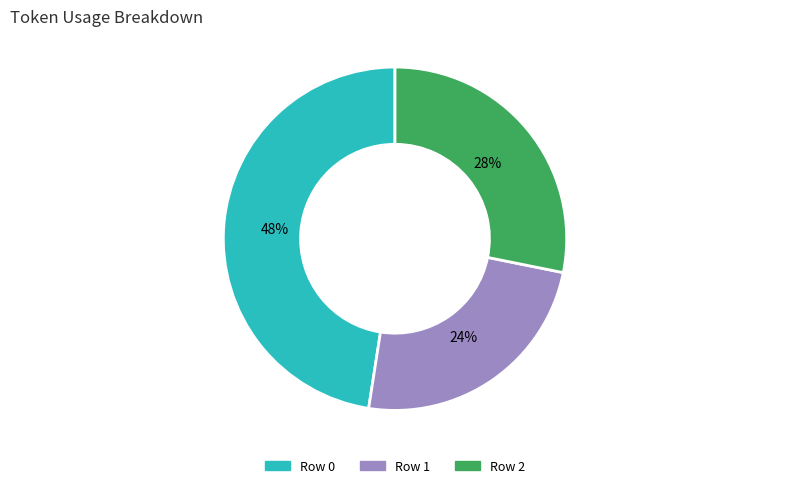

The Row 0 slice represents 48% of the pie. True or false?

True